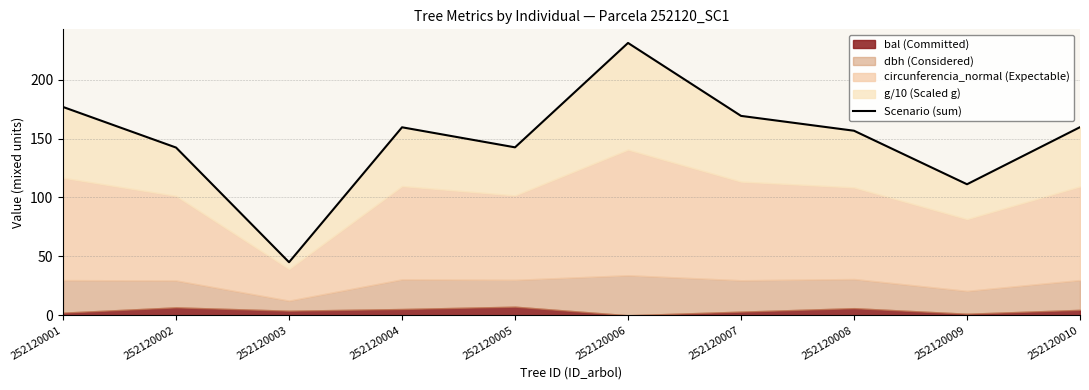

Rank the categories by value from highest to lowest.

252120006, 252120001, 252120007, 252120010, 252120004, 252120008, 252120005, 252120002, 252120009, 252120003